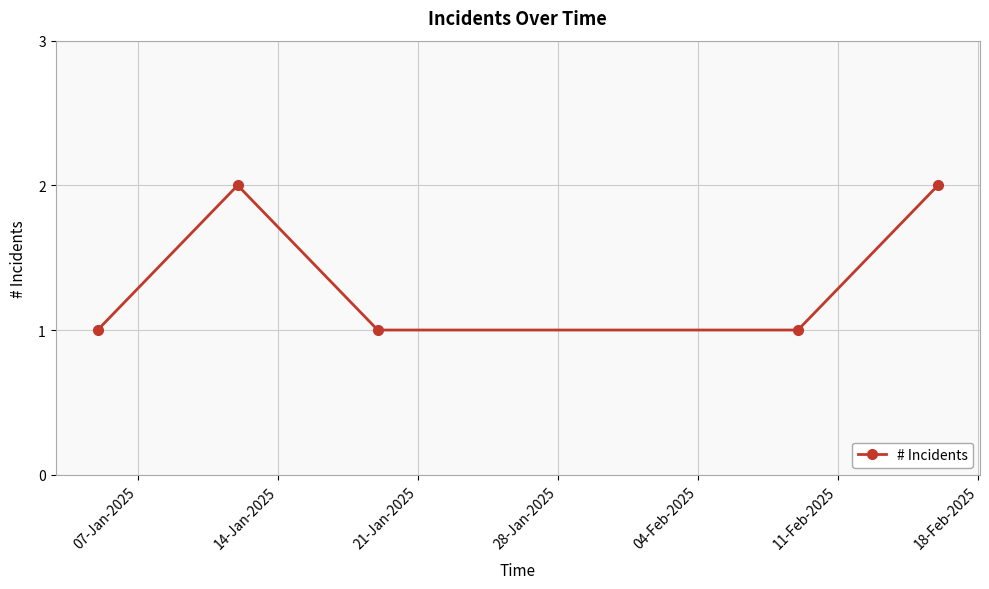

True or false: the data has more than 1 interior local peaks.

False